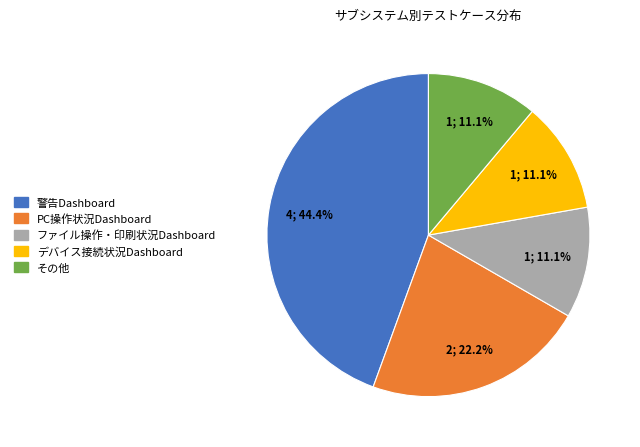

To the nearest percent, what is the average slice percentage?

20%